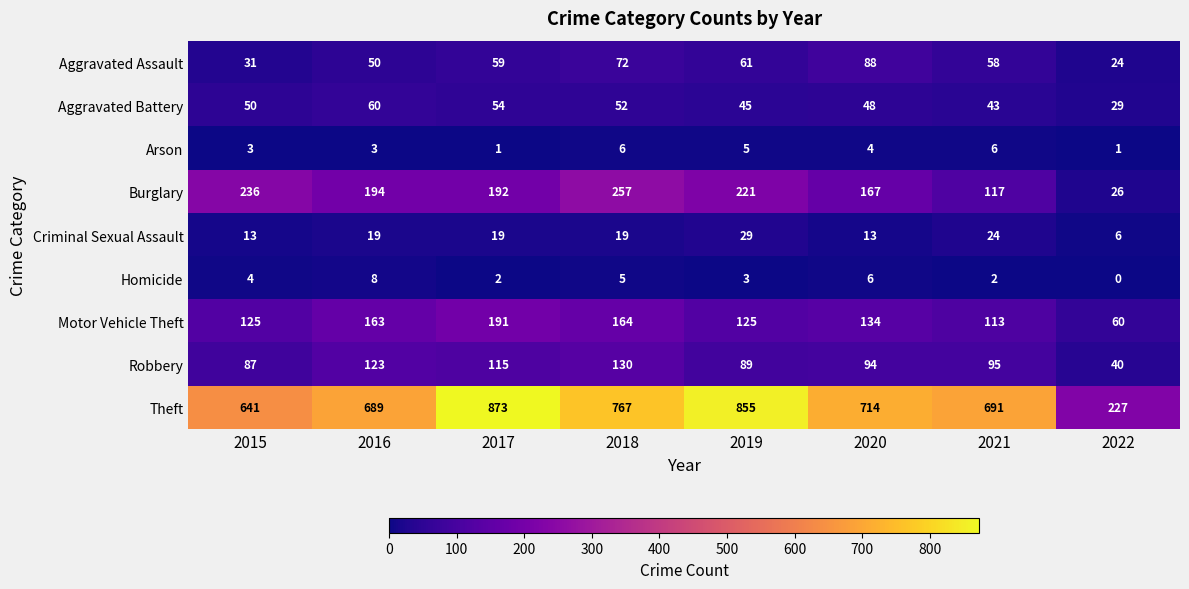

True or false: Burglary has a value of 169 at 2021.

False